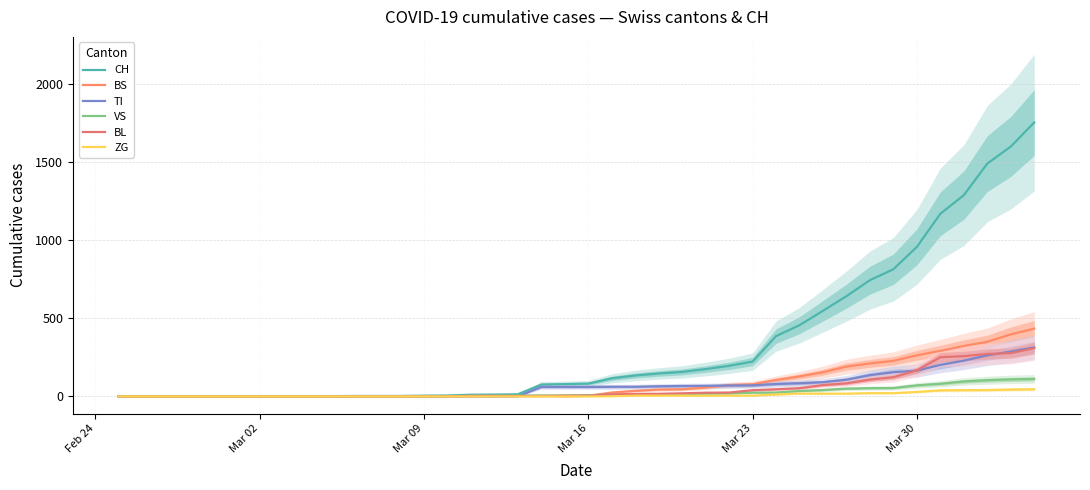

True or false: CH and TI cross at least once.

False